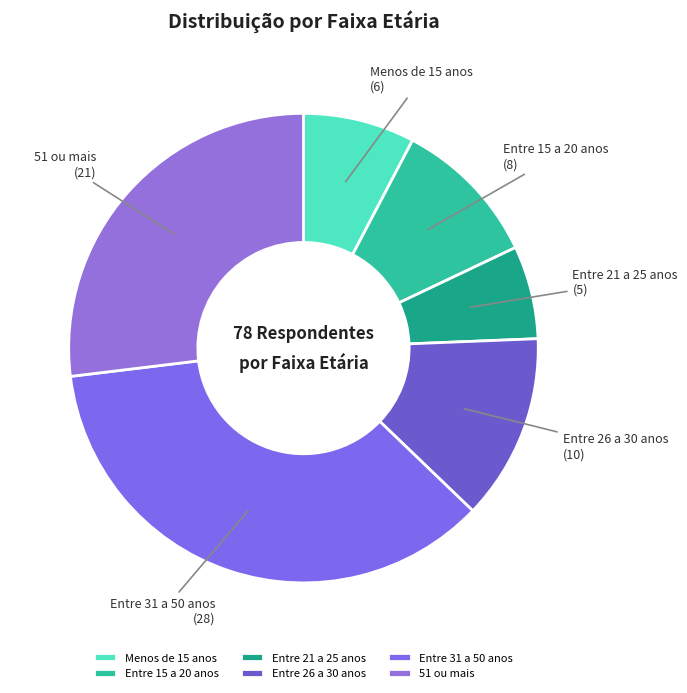

True or false: Entre 31 a 50 anos accounts for 36% of the total.

True